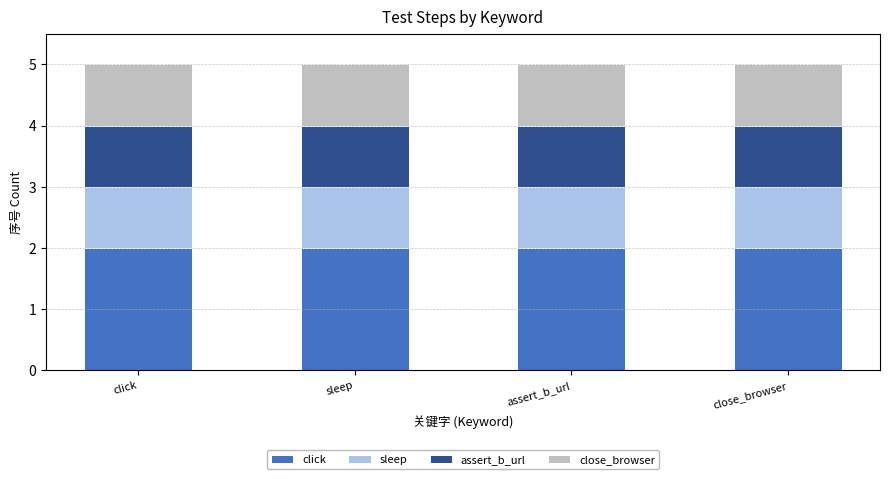

What is the total value across all series at sleep?

5